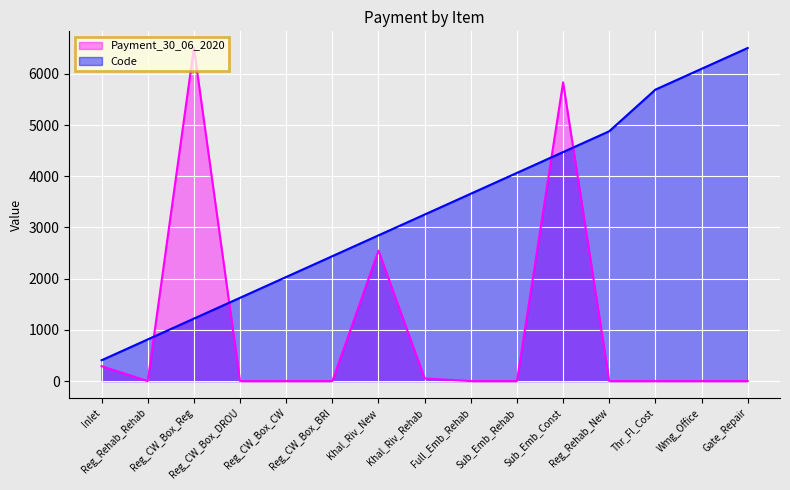

Reading left to right, transcribe all the data shown in this chart.

Payment_30_06_2020: 291.8	0.0	6504.0	0.0	0.0	0.0	2546.5	51.1	0.0	0.0	5833.0	0.0	0.0	0.0	0.0
Code: 406.5	813.0	1219.5	1626.0	2032.5	2439.0	2845.5	3252.0	3658.5	4065.0	4471.5	4878.0	5691.0	6097.5	6504.0